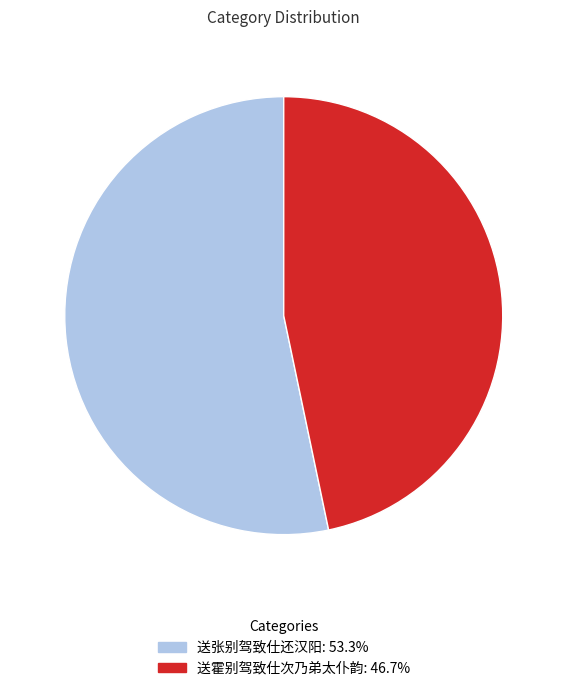

Between 送张别驾致仕还汉阳 and 送霍别驾致仕次乃弟太仆韵, which is larger?

送张别驾致仕还汉阳